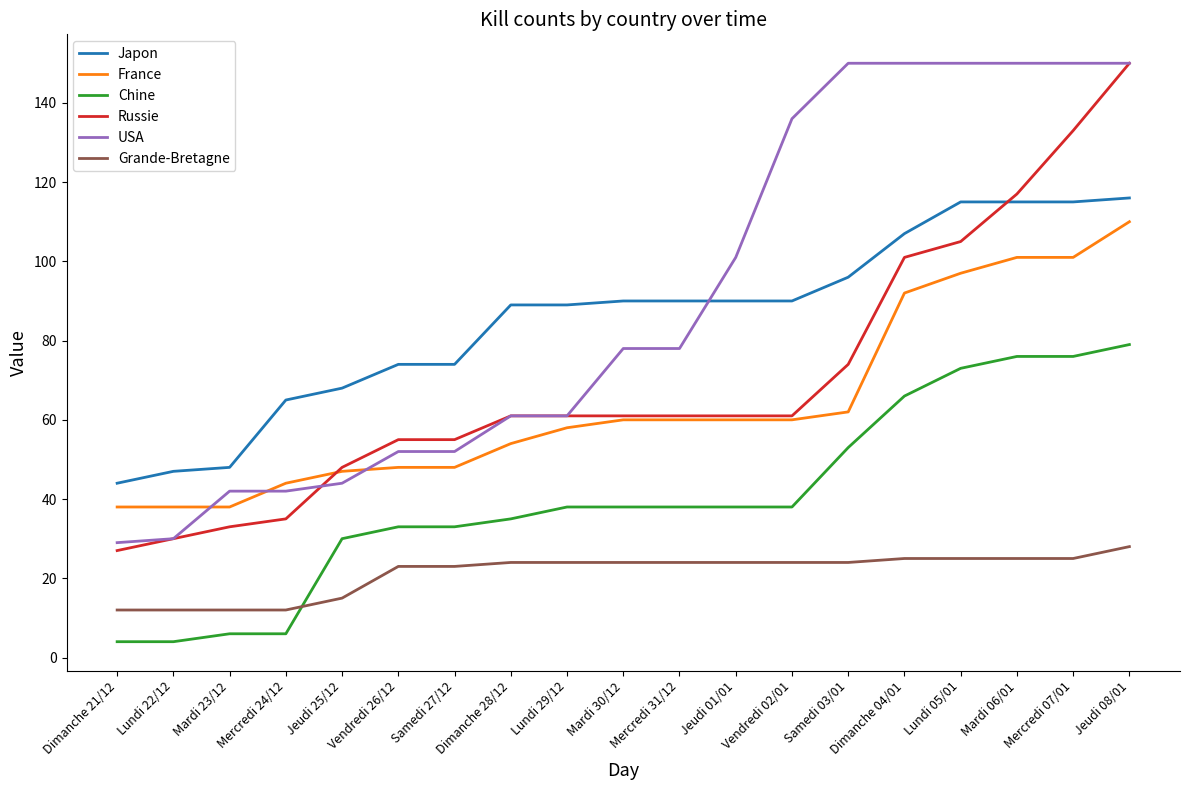

Reading right to left, transcribe all the data shown in this chart.

Japon: Jeudi 08/01=116	Mercredi 07/01=115	Mardi 06/01=115	Lundi 05/01=115	Dimanche 04/01=107	Samedi 03/01=96	Vendredi 02/01=90	Jeudi 01/01=90	Mercredi 31/12=90	Mardi 30/12=90	Lundi 29/12=89	Dimanche 28/12=89	Samedi 27/12=74	Vendredi 26/12=74	Jeudi 25/12=68	Mercredi 24/12=65	Mardi 23/12=48	Lundi 22/12=47	Dimanche 21/12=44
France: Jeudi 08/01=110	Mercredi 07/01=101	Mardi 06/01=101	Lundi 05/01=97	Dimanche 04/01=92	Samedi 03/01=62	Vendredi 02/01=60	Jeudi 01/01=60	Mercredi 31/12=60	Mardi 30/12=60	Lundi 29/12=58	Dimanche 28/12=54	Samedi 27/12=48	Vendredi 26/12=48	Jeudi 25/12=47	Mercredi 24/12=44	Mardi 23/12=38	Lundi 22/12=38	Dimanche 21/12=38
Chine: Jeudi 08/01=79	Mercredi 07/01=76	Mardi 06/01=76	Lundi 05/01=73	Dimanche 04/01=66	Samedi 03/01=53	Vendredi 02/01=38	Jeudi 01/01=38	Mercredi 31/12=38	Mardi 30/12=38	Lundi 29/12=38	Dimanche 28/12=35	Samedi 27/12=33	Vendredi 26/12=33	Jeudi 25/12=30	Mercredi 24/12=6	Mardi 23/12=6	Lundi 22/12=4	Dimanche 21/12=4
Russie: Jeudi 08/01=150	Mercredi 07/01=133	Mardi 06/01=117	Lundi 05/01=105	Dimanche 04/01=101	Samedi 03/01=74	Vendredi 02/01=61	Jeudi 01/01=61	Mercredi 31/12=61	Mardi 30/12=61	Lundi 29/12=61	Dimanche 28/12=61	Samedi 27/12=55	Vendredi 26/12=55	Jeudi 25/12=48	Mercredi 24/12=35	Mardi 23/12=33	Lundi 22/12=30	Dimanche 21/12=27
USA: Jeudi 08/01=150	Mercredi 07/01=150	Mardi 06/01=150	Lundi 05/01=150	Dimanche 04/01=150	Samedi 03/01=150	Vendredi 02/01=136	Jeudi 01/01=101	Mercredi 31/12=78	Mardi 30/12=78	Lundi 29/12=61	Dimanche 28/12=61	Samedi 27/12=52	Vendredi 26/12=52	Jeudi 25/12=44	Mercredi 24/12=42	Mardi 23/12=42	Lundi 22/12=30	Dimanche 21/12=29
Grande-Bretagne: Jeudi 08/01=28	Mercredi 07/01=25	Mardi 06/01=25	Lundi 05/01=25	Dimanche 04/01=25	Samedi 03/01=24	Vendredi 02/01=24	Jeudi 01/01=24	Mercredi 31/12=24	Mardi 30/12=24	Lundi 29/12=24	Dimanche 28/12=24	Samedi 27/12=23	Vendredi 26/12=23	Jeudi 25/12=15	Mercredi 24/12=12	Mardi 23/12=12	Lundi 22/12=12	Dimanche 21/12=12